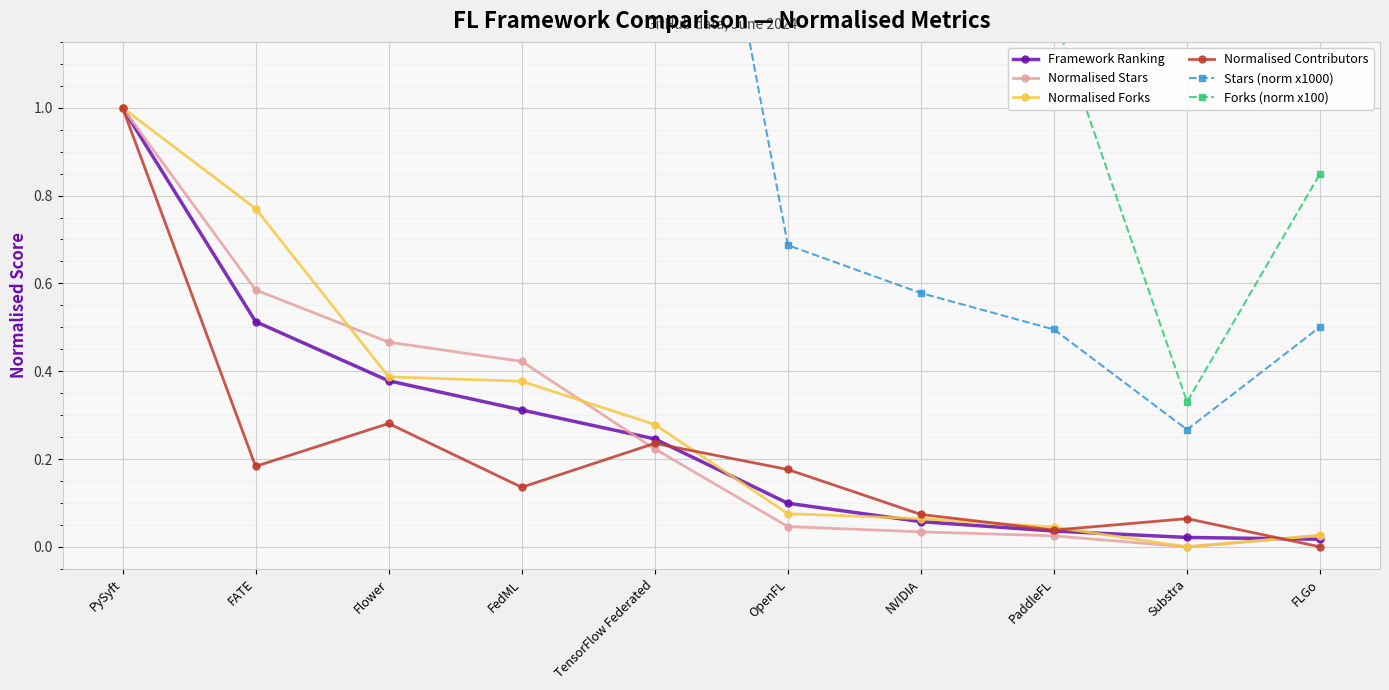

Between FedML and TensorFlow Federated, which series saw the biggest shift?

Forks (norm x100)